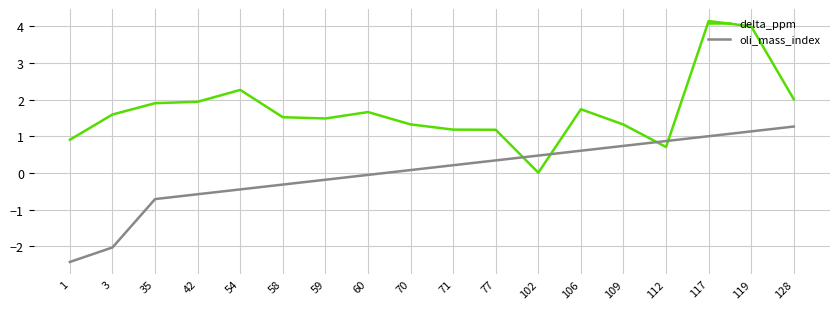

How many lines are shown in the chart?

2